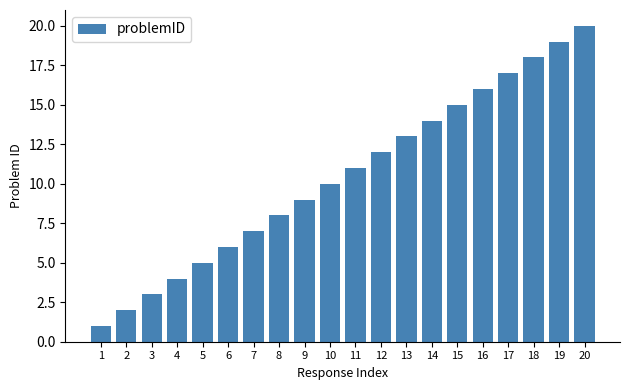

At which category does the chart reach its peak across all series?

20